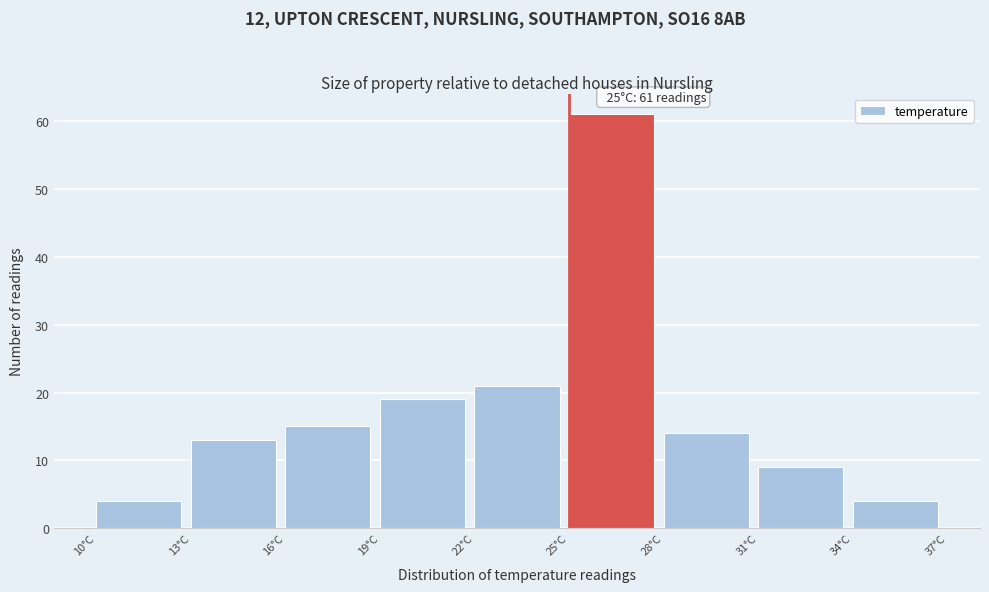

Which range on the x-axis has the tallest bar?

25 to 28